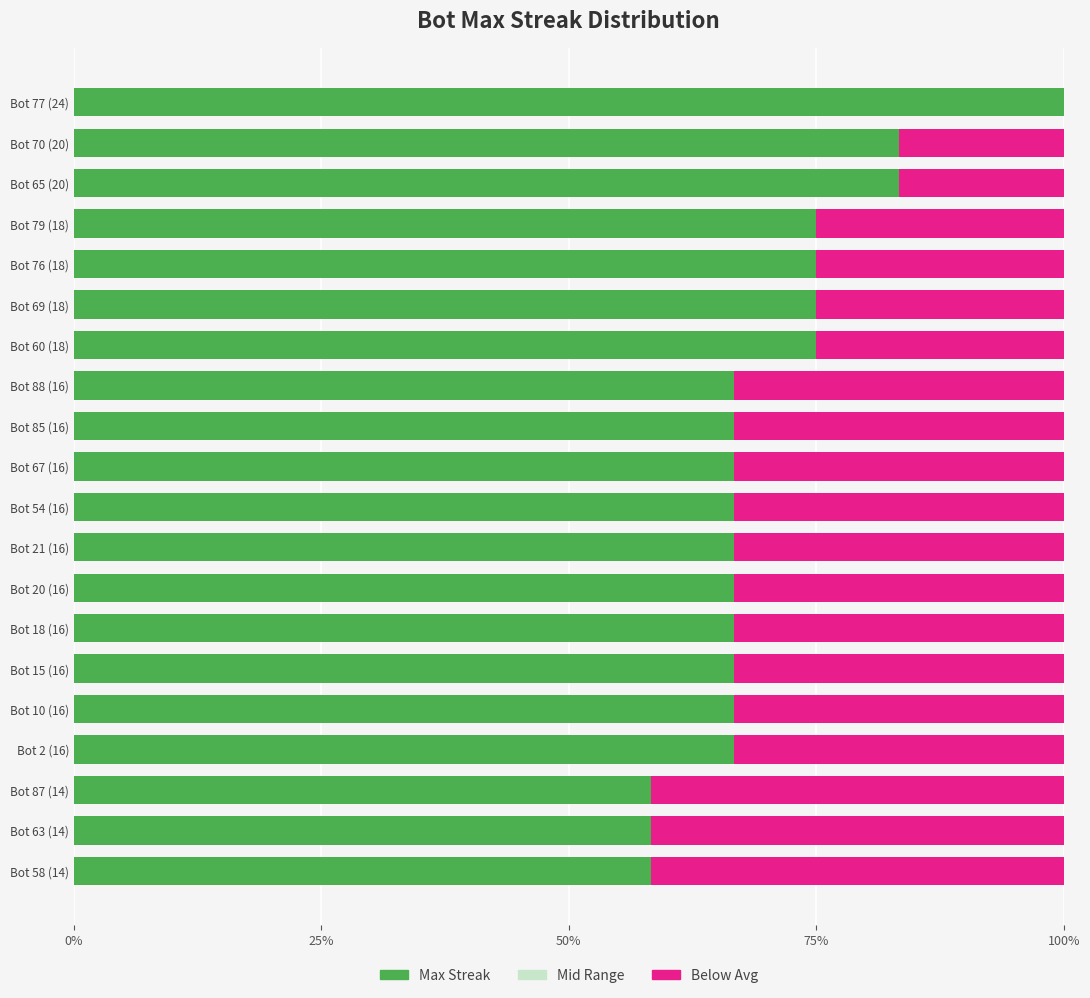

What is the sum of all Max Streak values?

1408.3